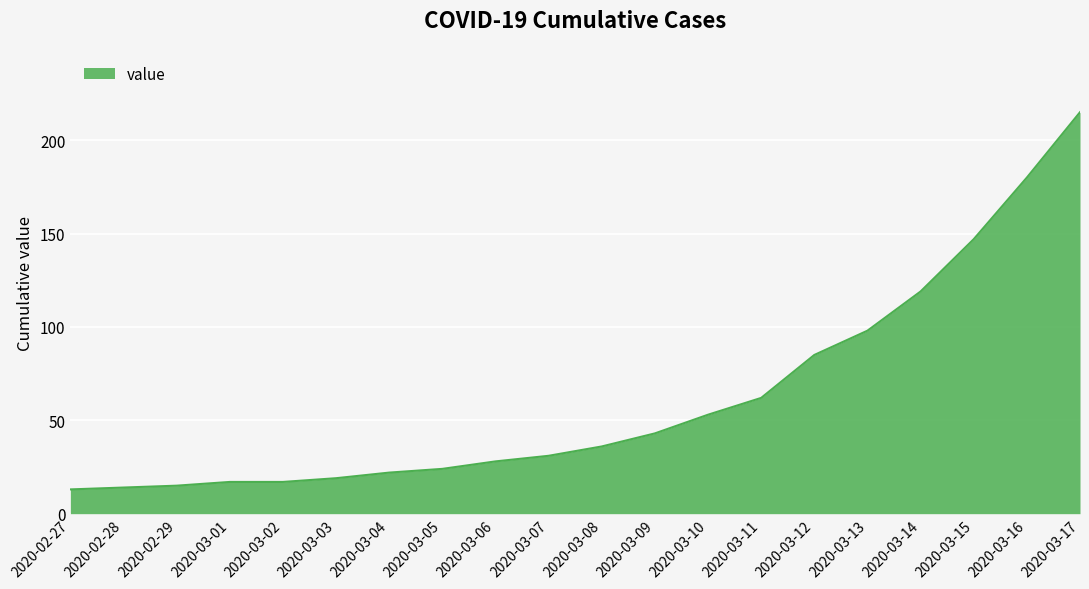

What is the maximum value shown in the chart?

215